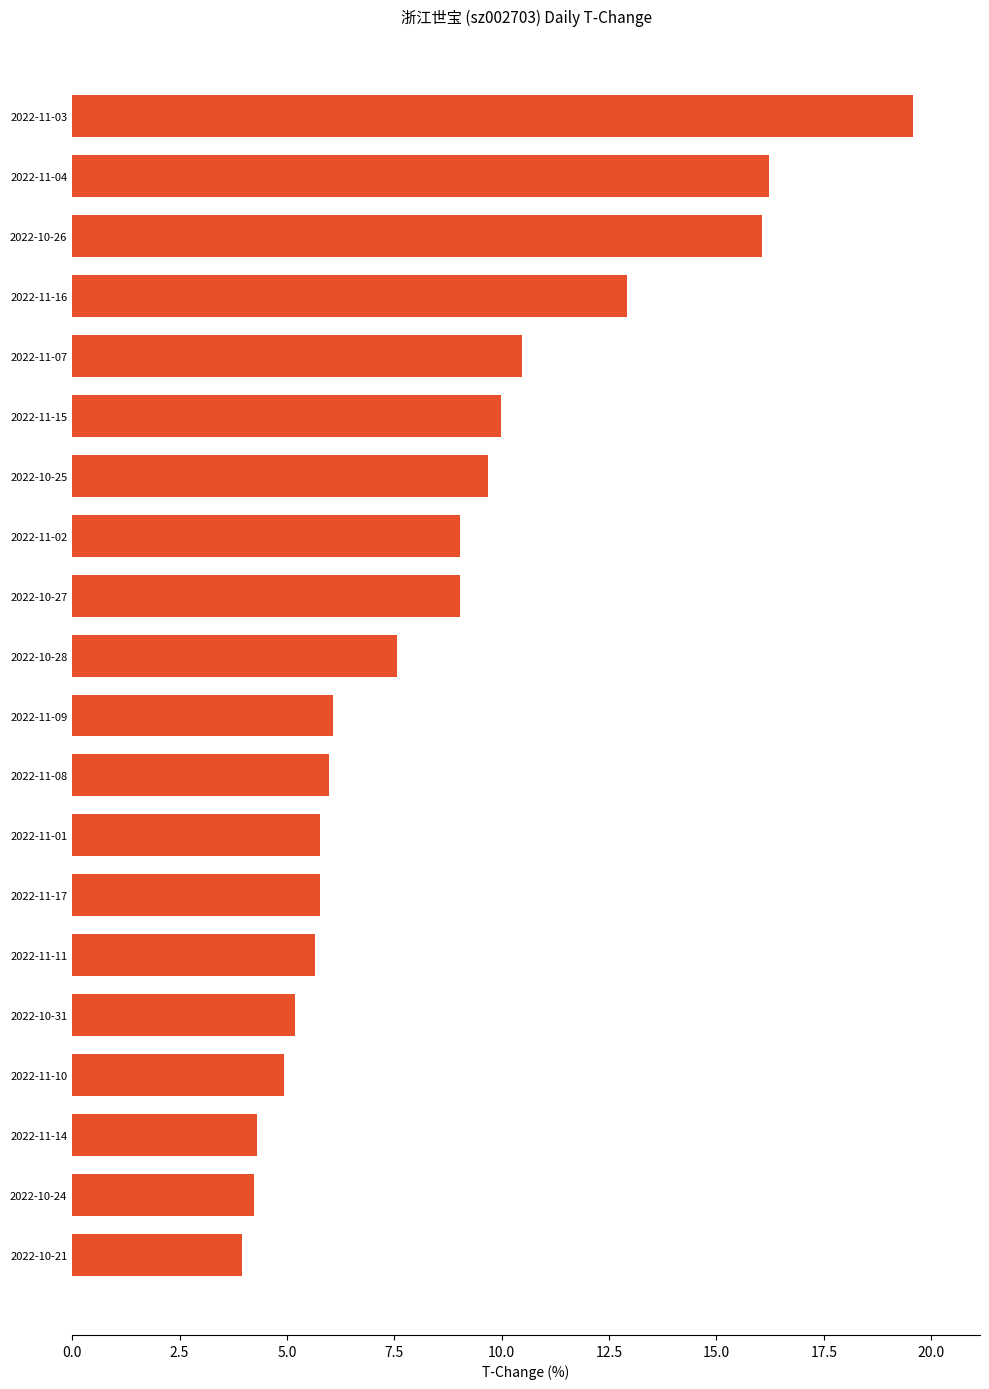

What is the difference between the second highest and second lowest values?

12.0